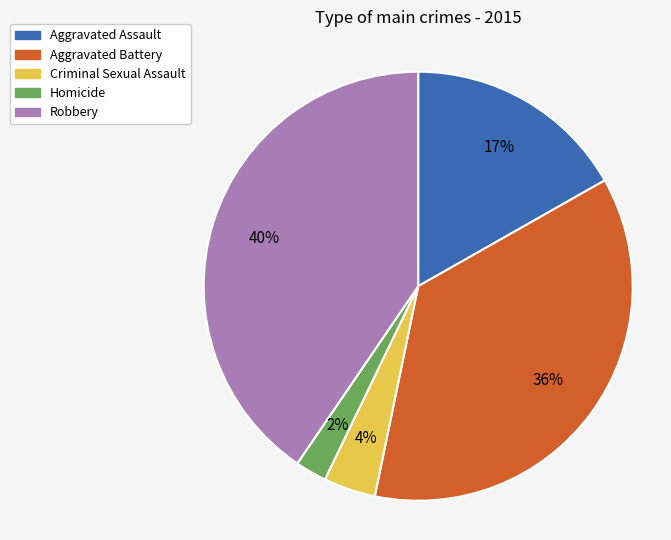

Between Criminal Sexual Assault and Robbery, which is larger?

Robbery